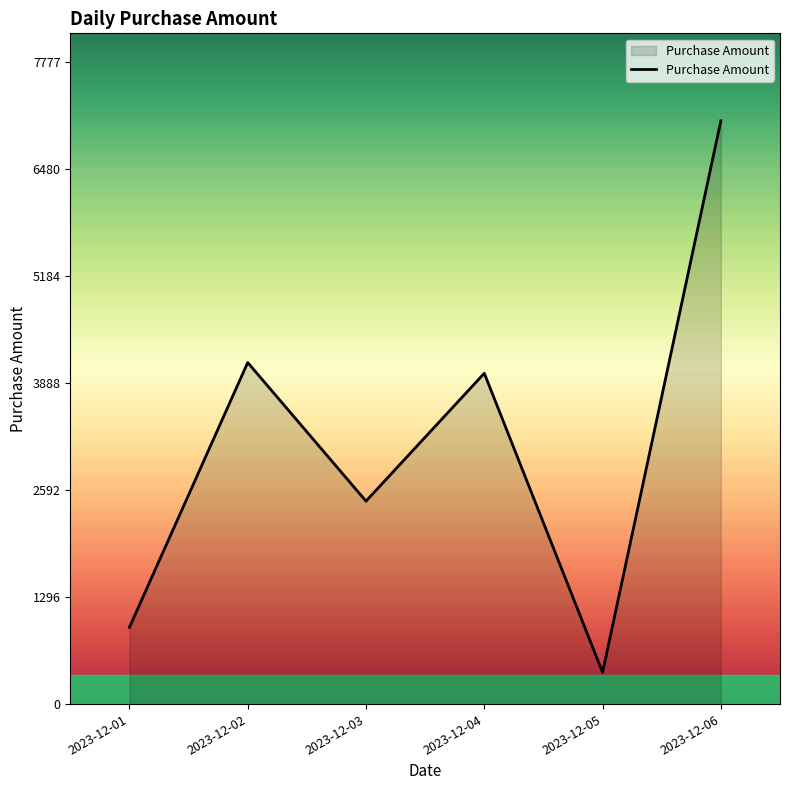

What is the ratio of the value at 2023-12-01 to the value at 2023-12-02?

0.2